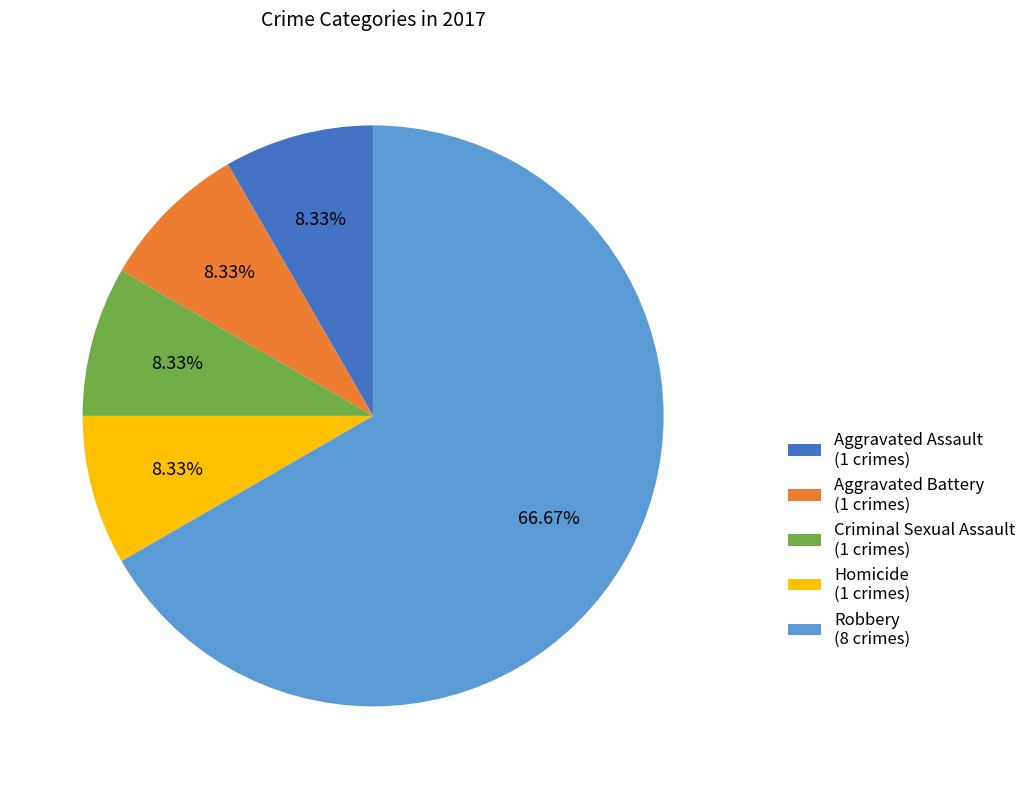

Does any single category account for the majority?

Yes